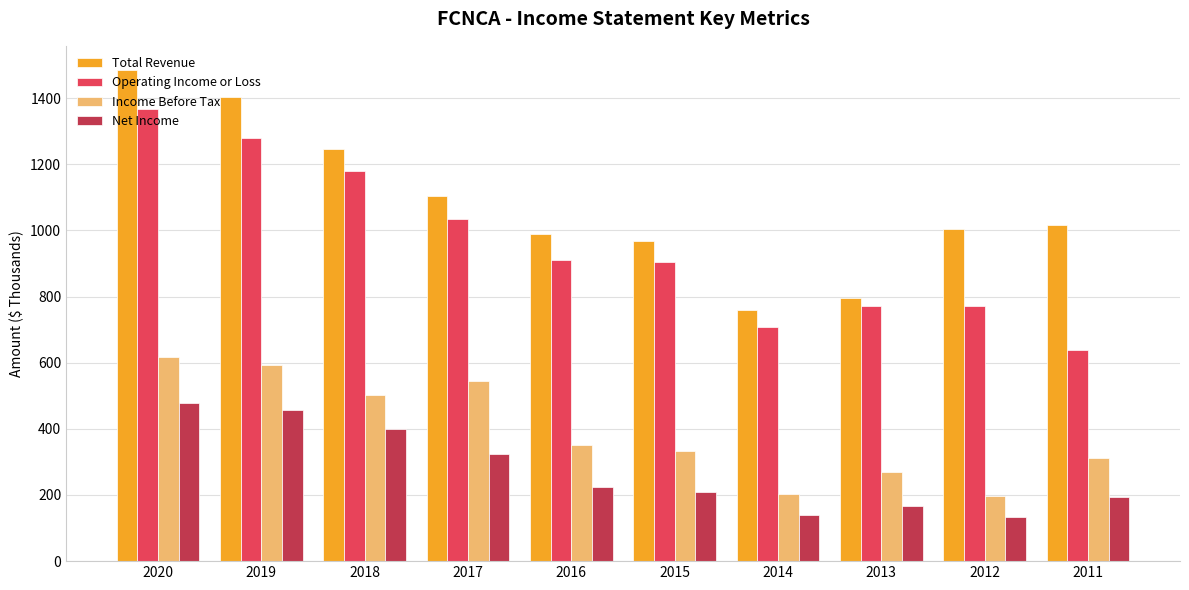

Does the chart contain stacked bars?

No